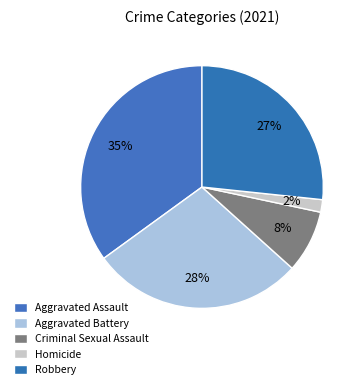

How much of the chart is everything except Robbery?

73.3%